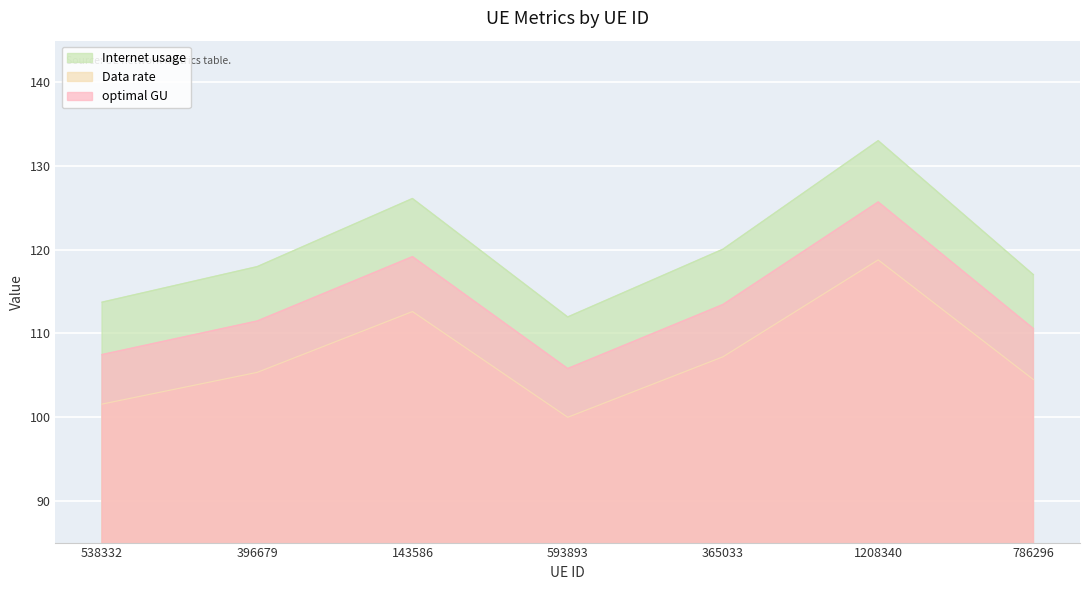

The Data rate series shows 104.5 at 786296. True or false?

True